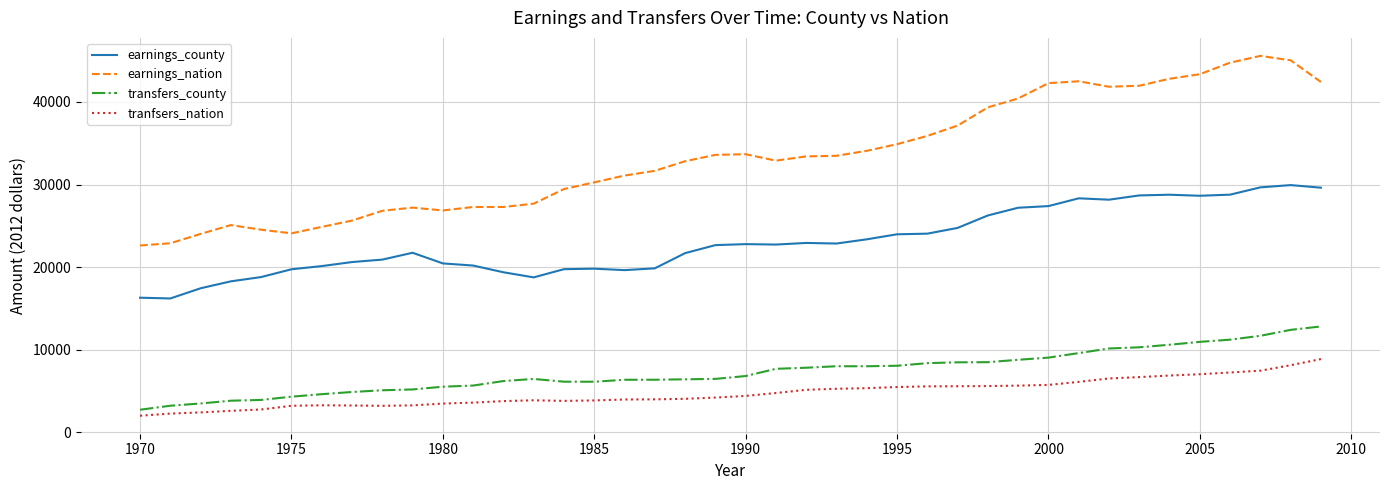

Which series has the widest spread of values?

earnings_nation